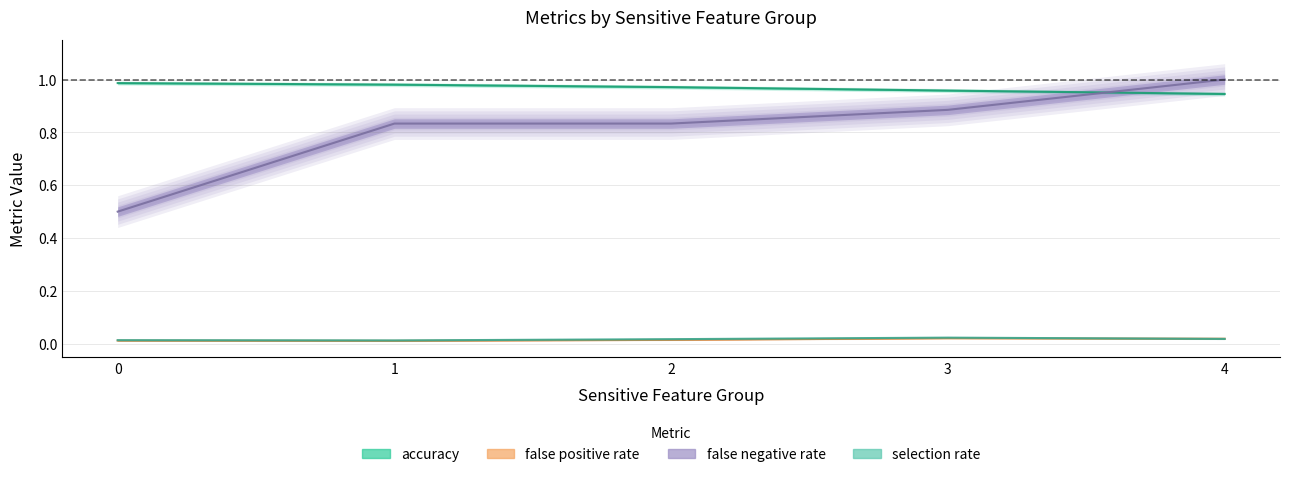

Reading right to left, transcribe all the data shown in this chart.

accuracy: 4=0.9	3=1.0	2=1.0	1=1.0	0=1.0
false positive rate: 4=0.0	3=0.0	2=0.0	1=0.0	0=0.0
false negative rate: 4=1.0	3=0.9	2=0.8	1=0.8	0=0.5
selection rate: 4=0.0	3=0.0	2=0.0	1=0.0	0=0.0